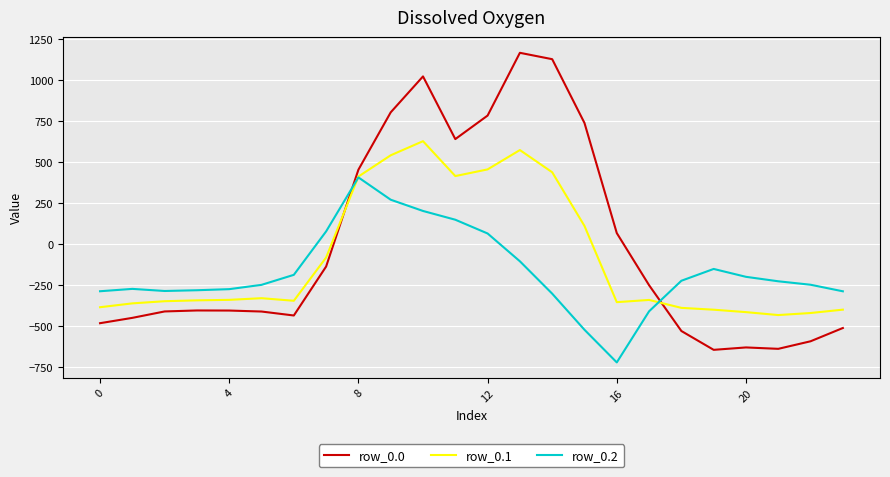

After their last crossing, which series has the higher values: row_0.0 or row_0.2?

row_0.2